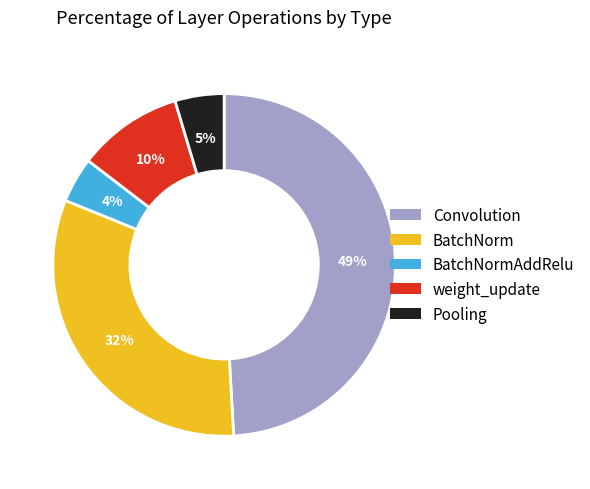

To the nearest percent, what is the average slice percentage?

20%